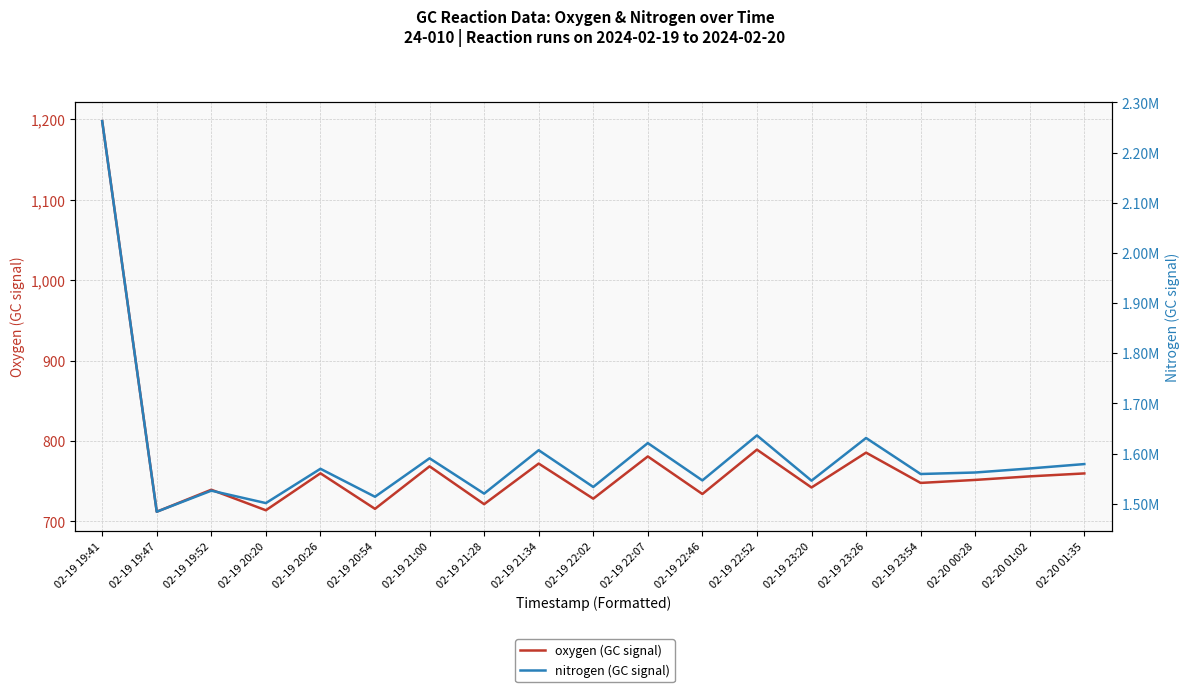

True or false: oxygen (GC signal) and nitrogen (GC signal) intersect in this chart.

False